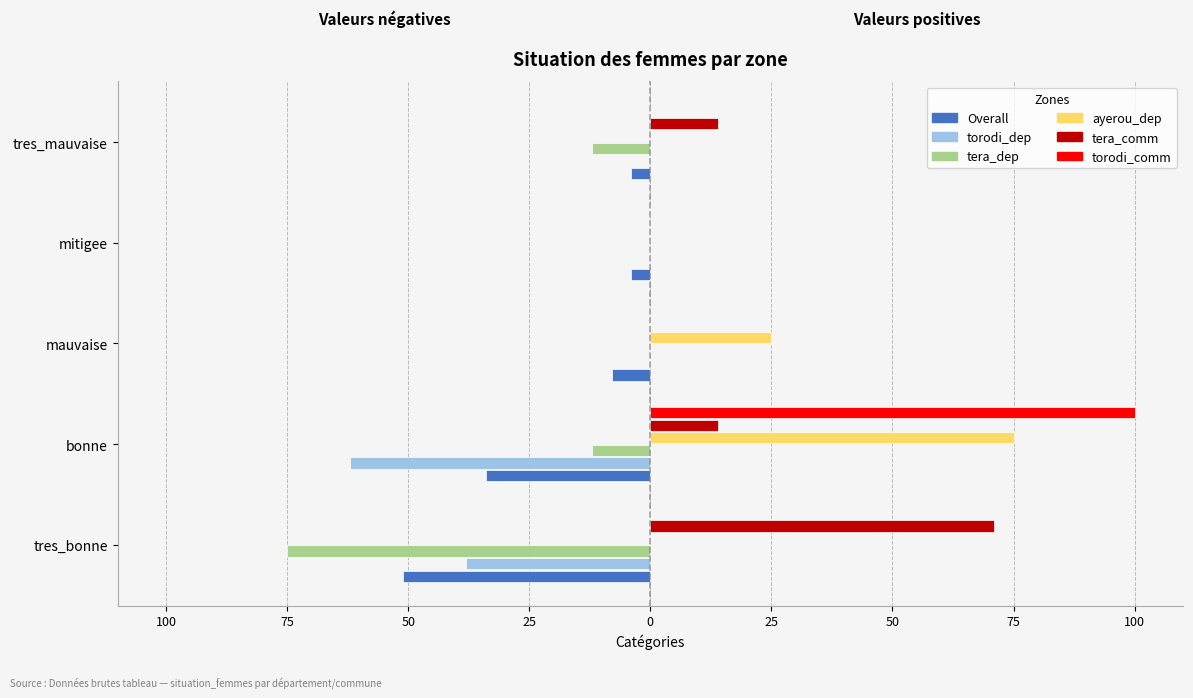

What is the difference between the maximum and minimum values in the ayerou_dep series?

75